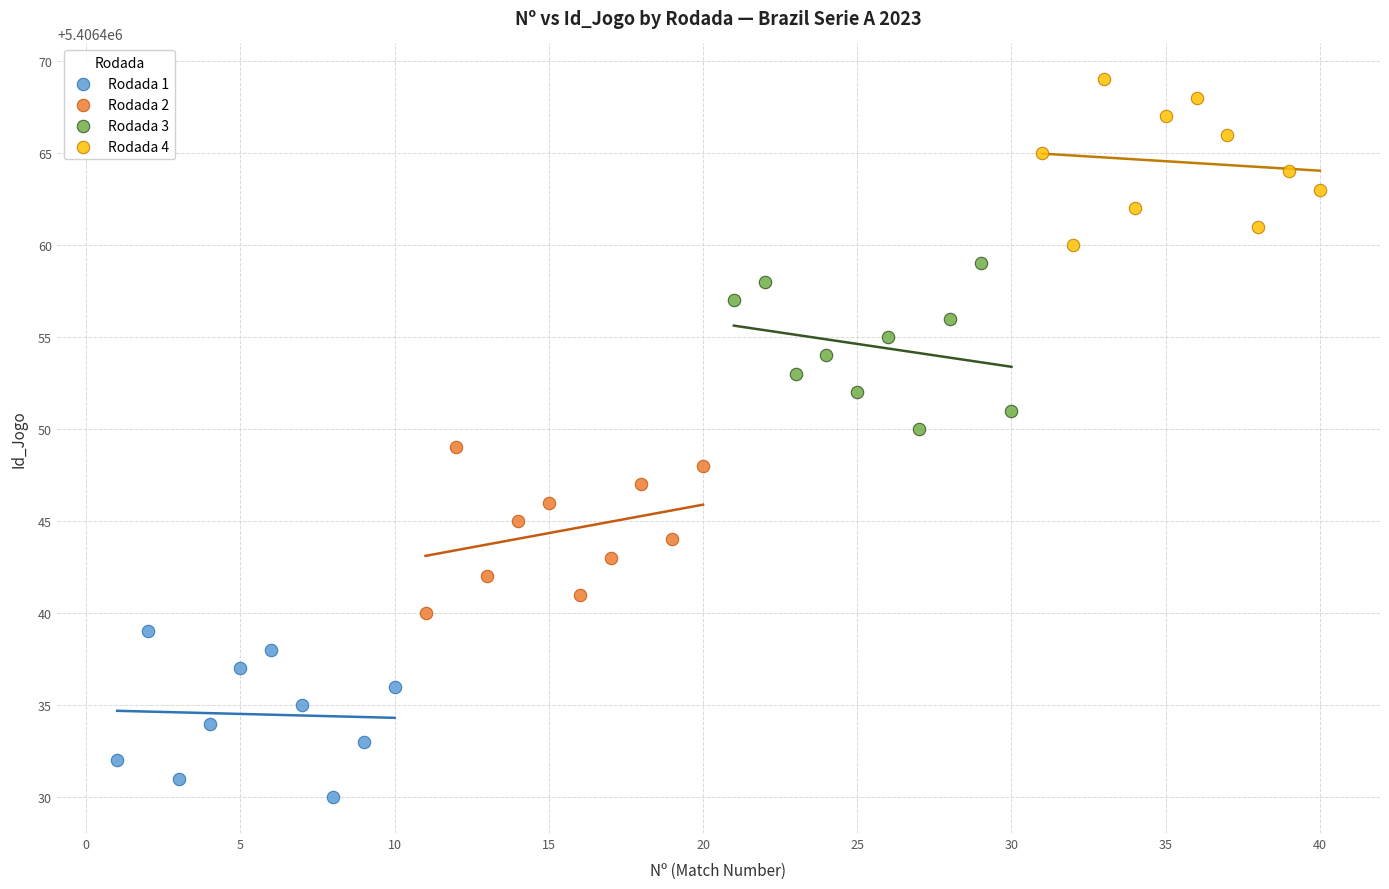

Which series reaches the maximum Y coordinate?

Rodada 4